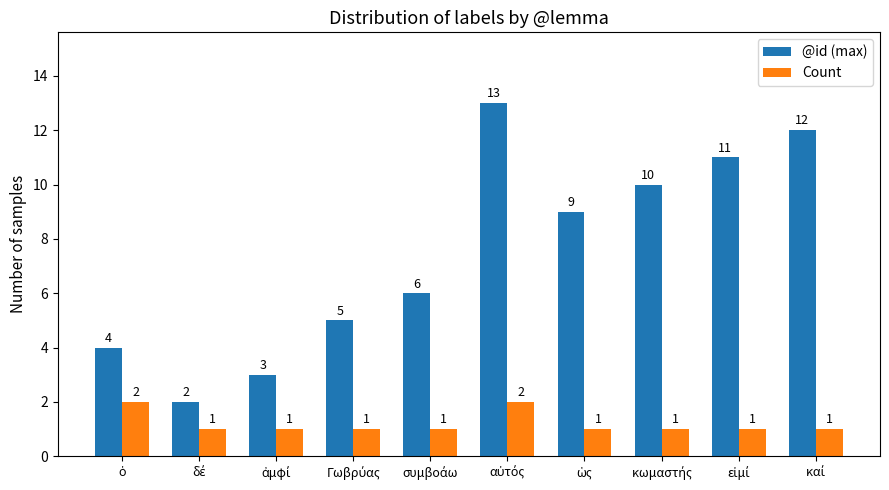

Count the Count values in the range 1 to 2.

10